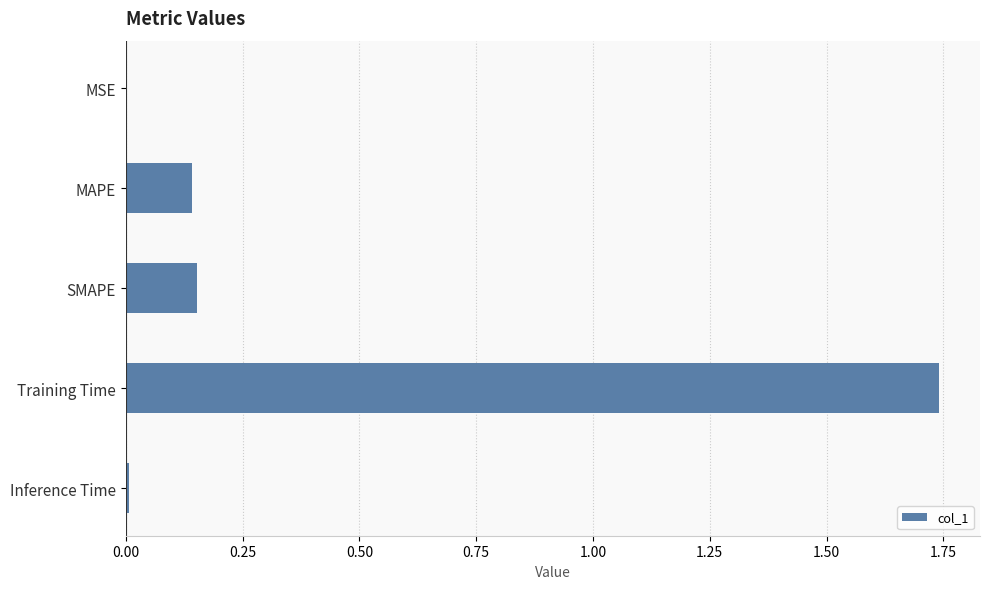

What is the sum of all values?

2.0